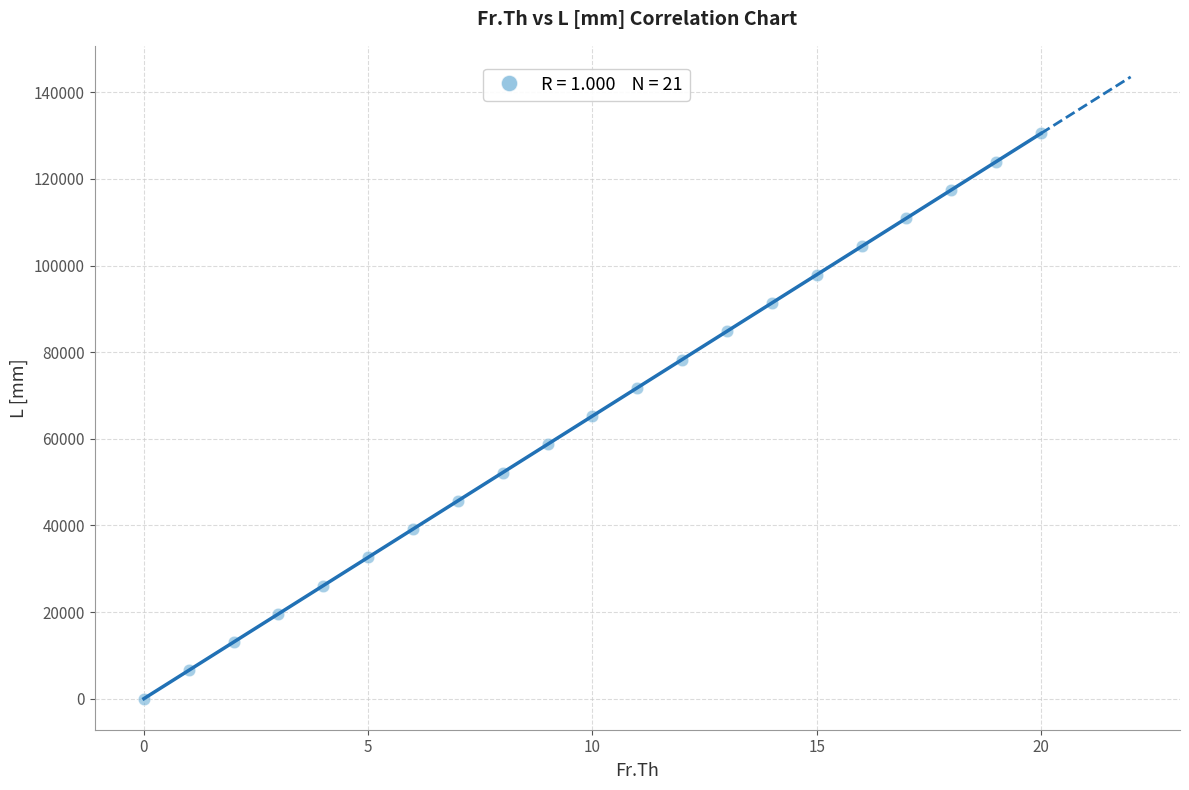

What is the range of Y values (max minus min)?

130500